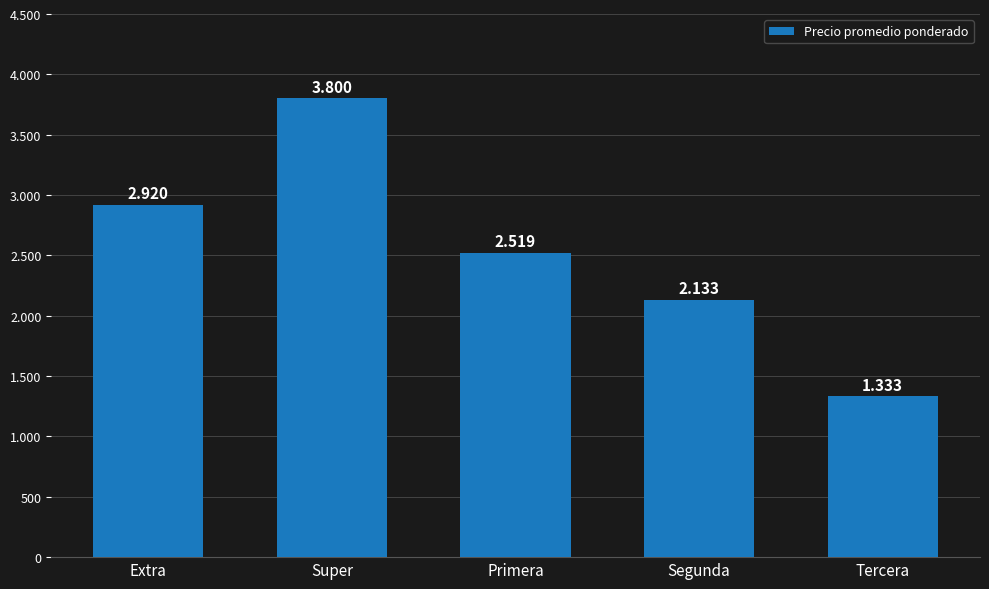

Does the chart contain any negative values?

No